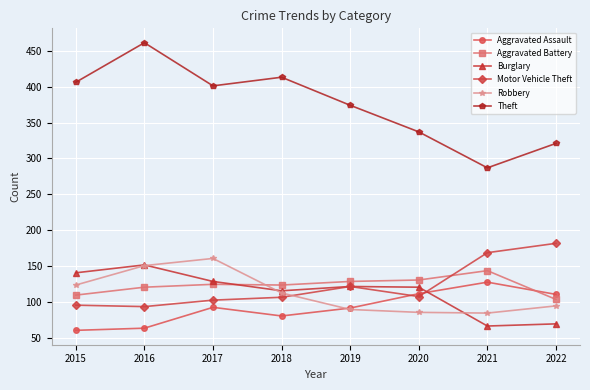

Where does the Theft series first go above 401?

2015